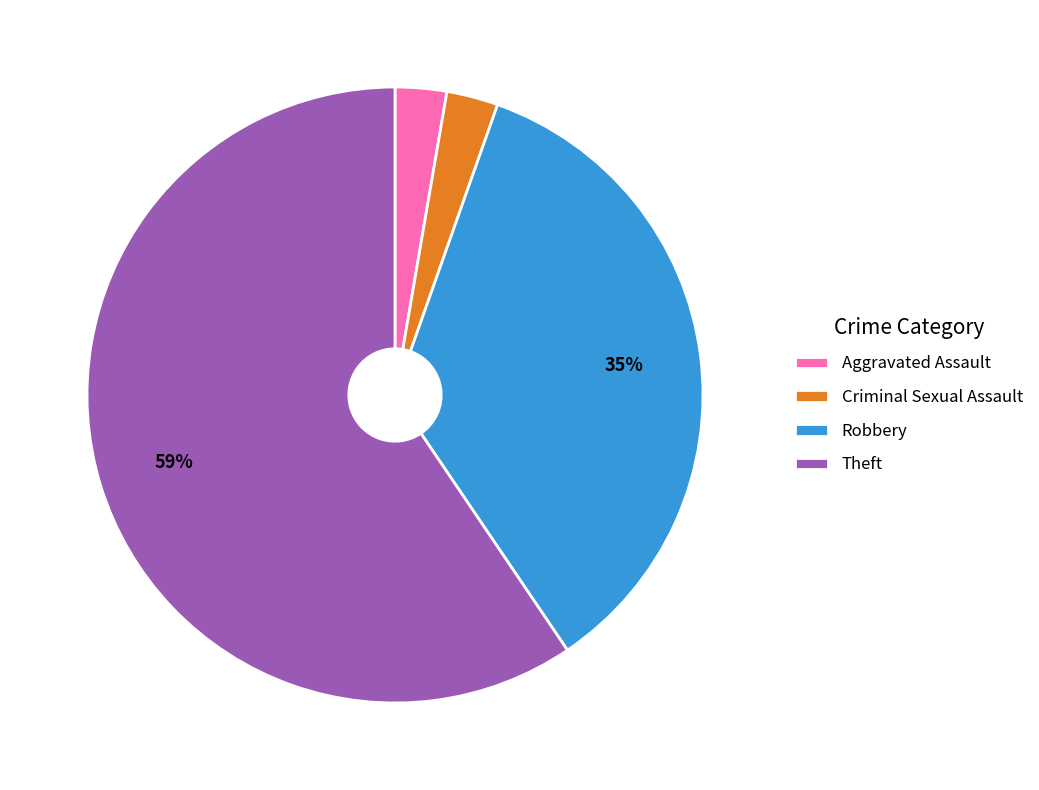

Is the sum of Robbery and Criminal Sexual Assault greater than half?

No